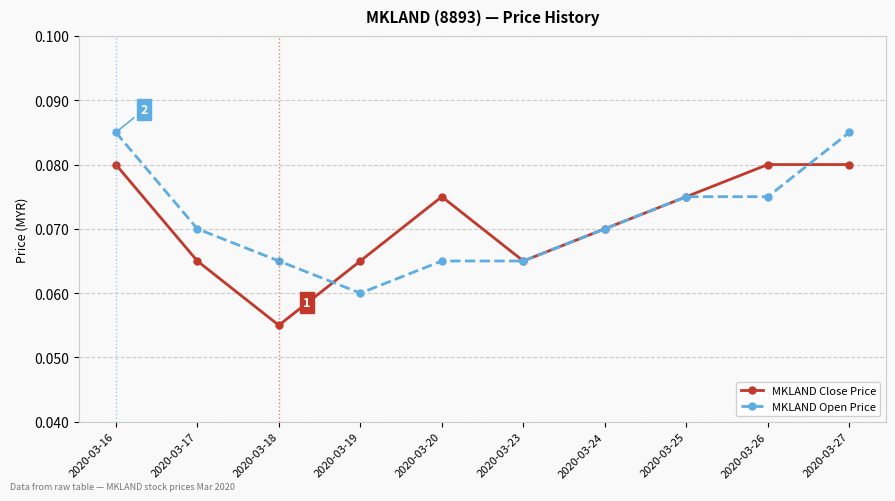

Where is MKLAND Close Price nearest to the value 0?

2020-03-18